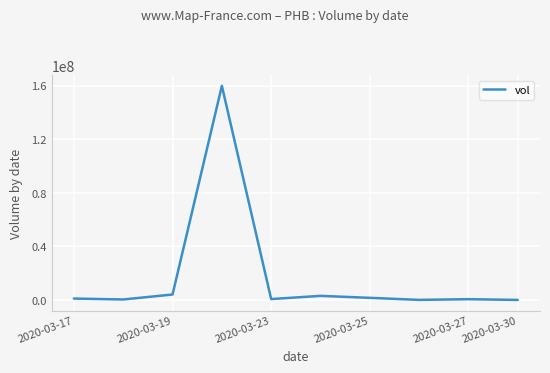

What is the difference between the maximum and minimum values?

159995000